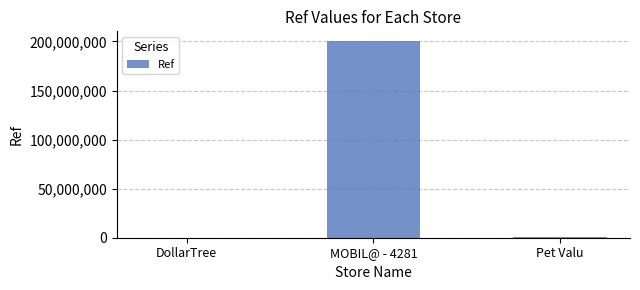

Is it true that the value at MOBIL@ - 4281 is 56703846?

False